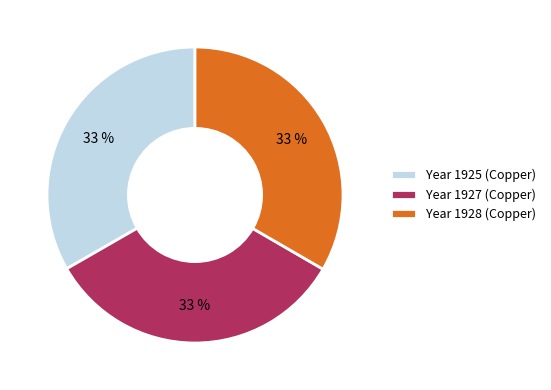

To the nearest percent, what percentage of the pie is Year 1925 (Copper)?

33%